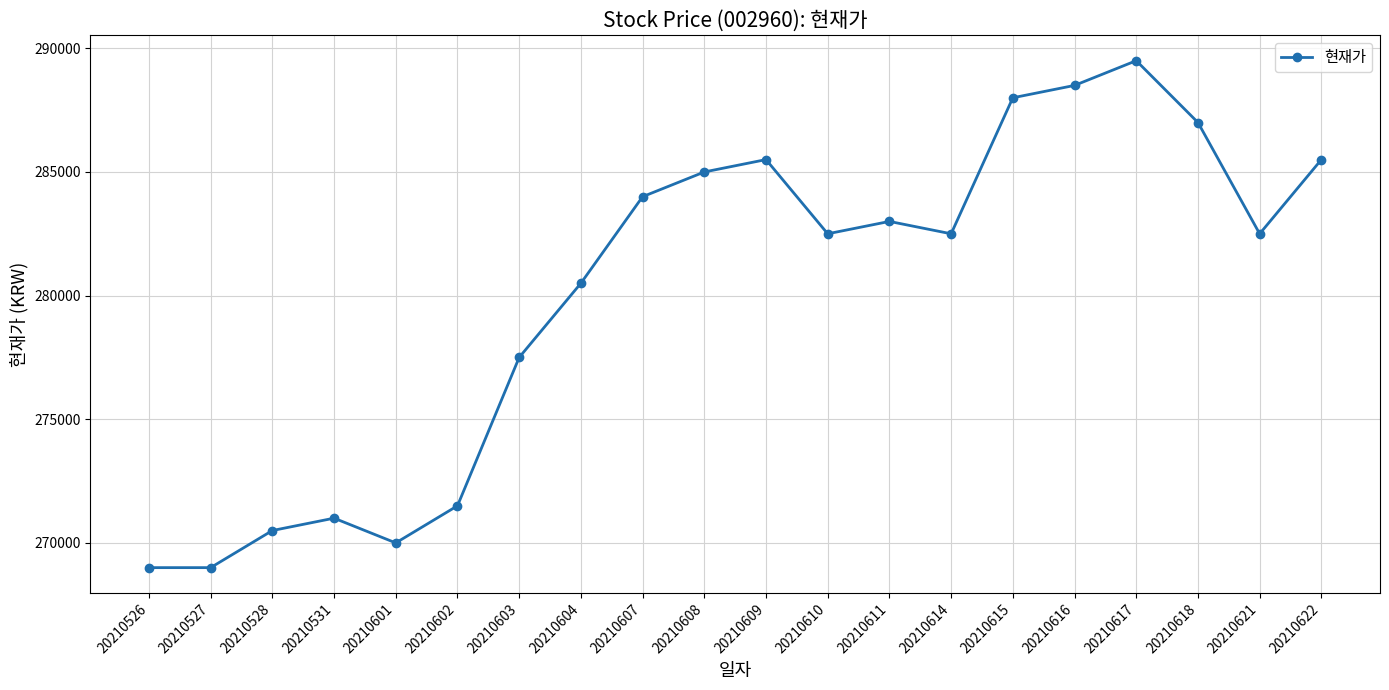

What is the difference between the second highest and minimum values?

19500